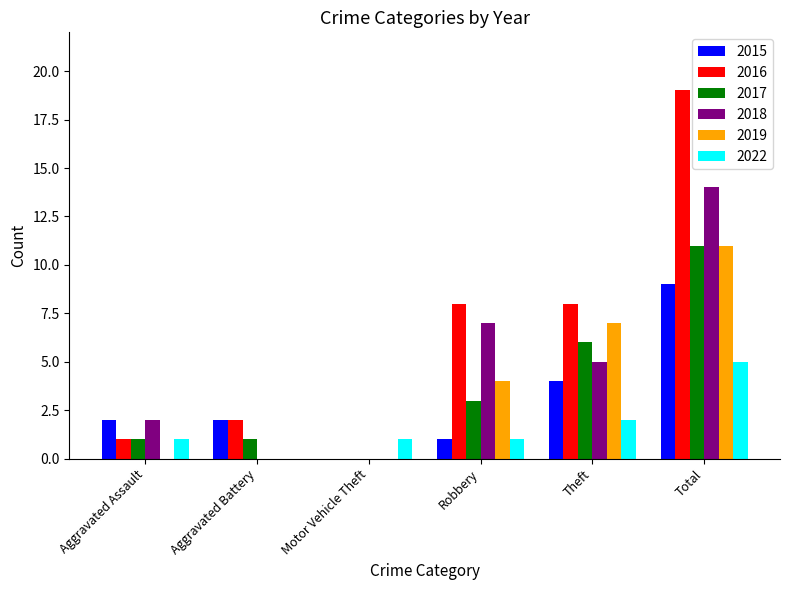

Which series has the largest total across all categories?

2016